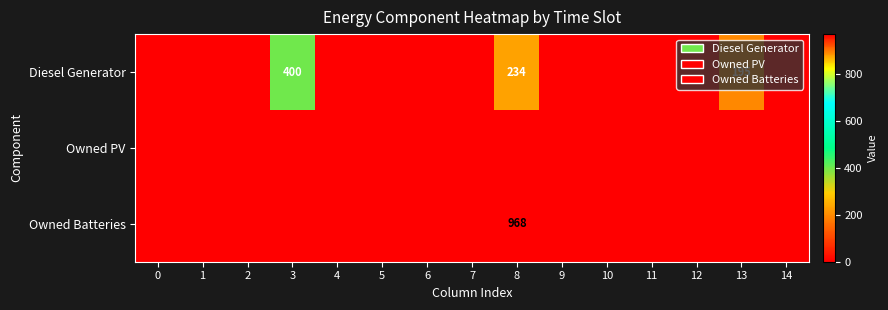

Which label corresponds to the largest value in the chart?

8